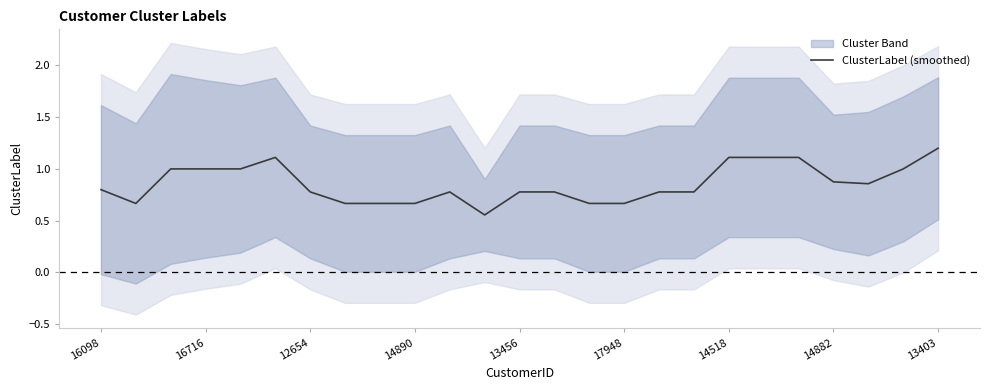

The value of ClusterLabel (smoothed) at 14518 is 1.1. True or false?

True